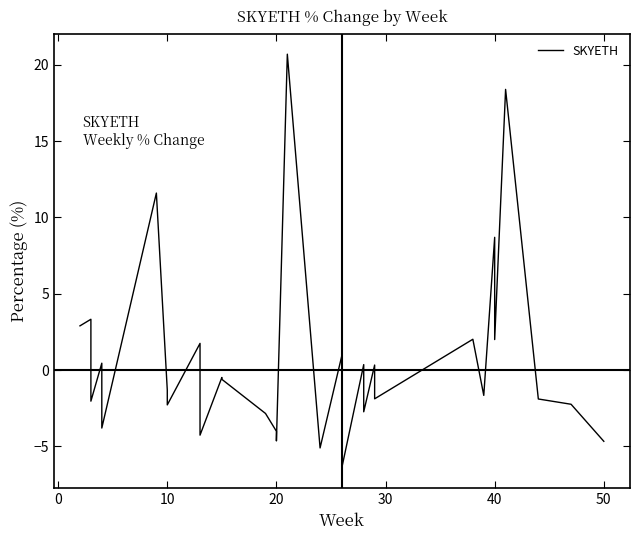

What is the difference between the values at 20 and 30?

4.5